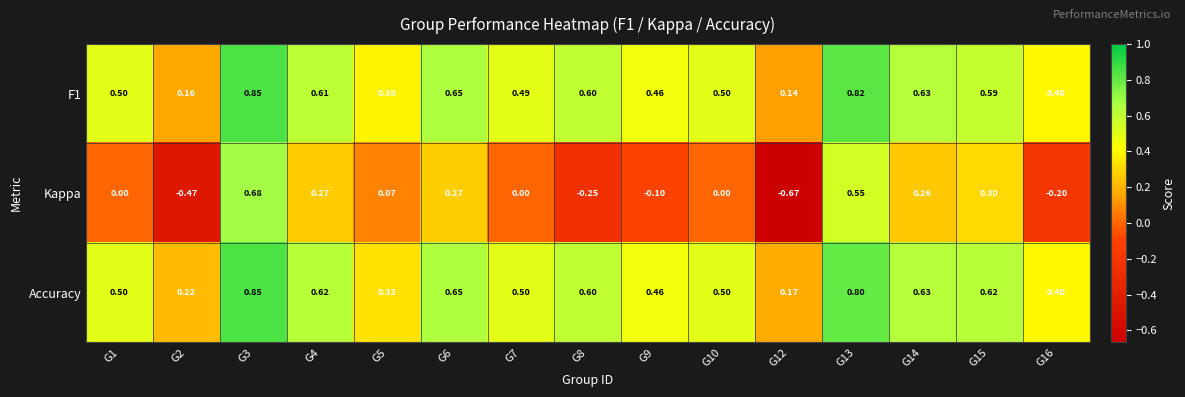

Which series has the largest total across all categories?

Accuracy